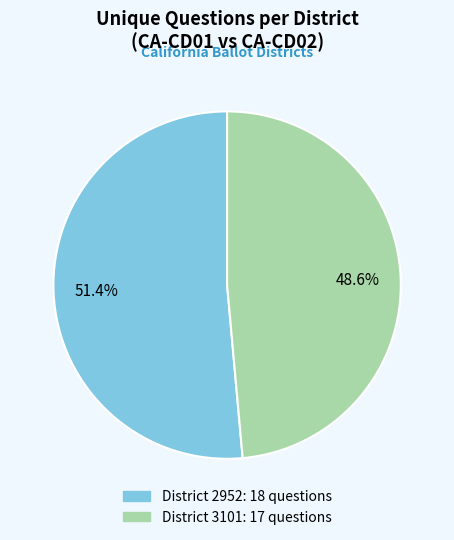

Does any single category account for the majority?

Yes